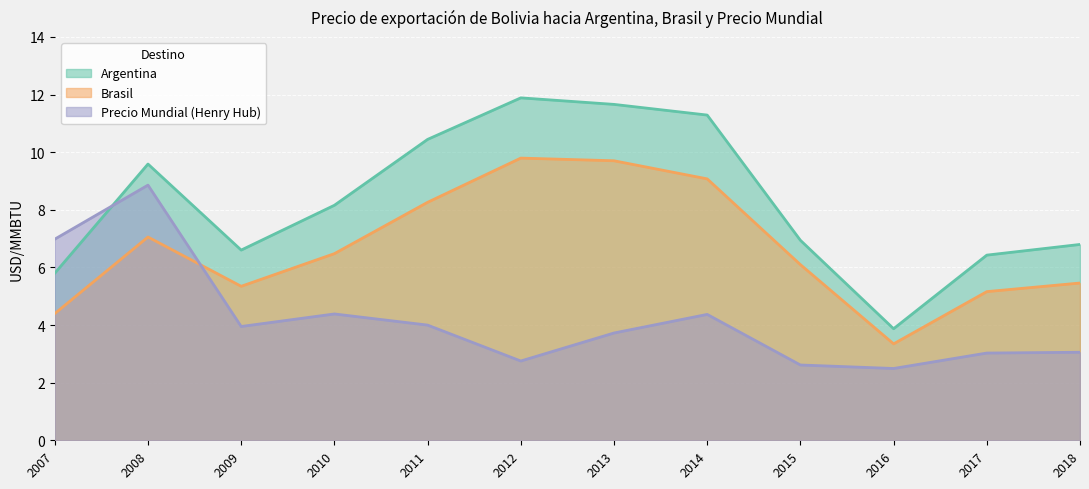

Reading left to right, extract all data points from this chart.

Argentina: 2007=5.8	2008=9.6	2009=6.6	2010=8.2	2011=10.4	2012=11.9	2013=11.7	2014=11.3	2015=6.9	2016=3.9	2017=6.4	2018=6.8
Brasil: 2007=4.4	2008=7.1	2009=5.3	2010=6.5	2011=8.3	2012=9.8	2013=9.7	2014=9.1	2015=6.1	2016=3.3	2017=5.2	2018=5.5
Precio Mundial (Henry Hub): 2007=7.0	2008=8.9	2009=4.0	2010=4.4	2011=4.0	2012=2.8	2013=3.7	2014=4.4	2015=2.6	2016=2.5	2017=3.0	2018=3.1